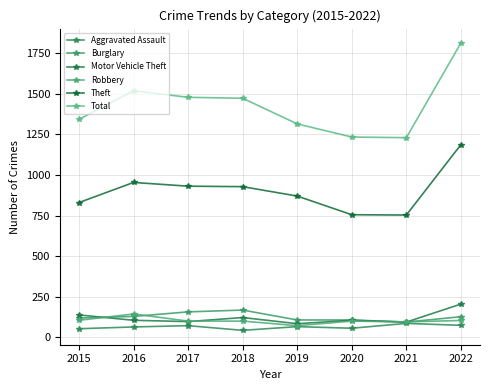

Between 2020 and 2022, which series saw the biggest shift?

Total